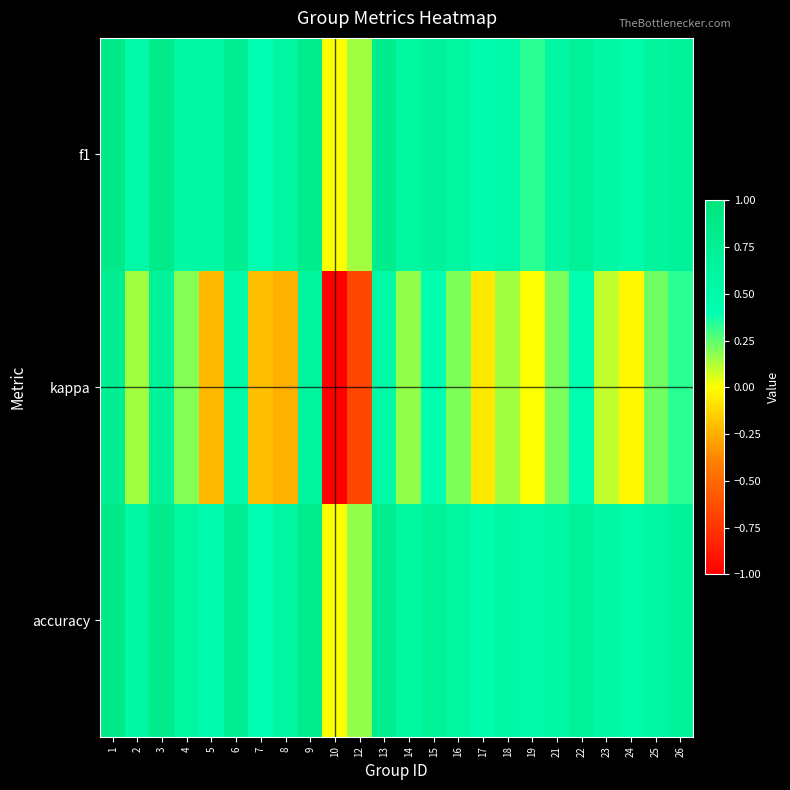

What is the greatest value displayed?

0.9